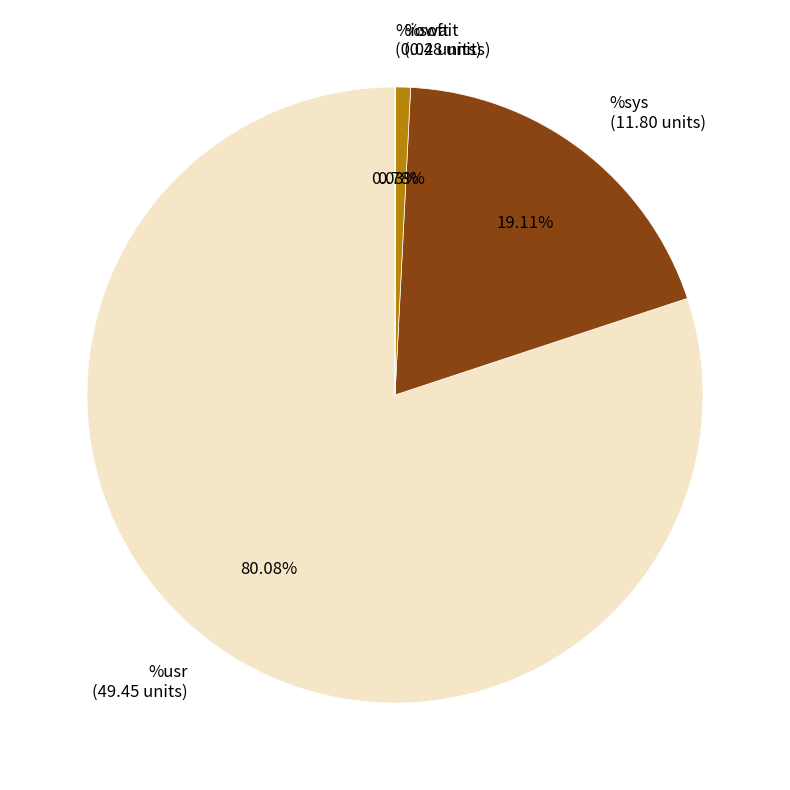

Is there any slice that represents more than half of the pie?

Yes